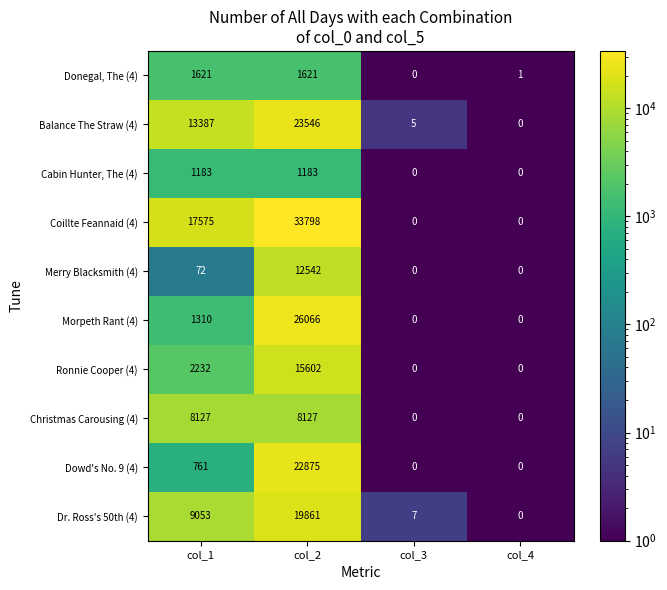

What is the spread (max minus min) of values at col_2?

32615